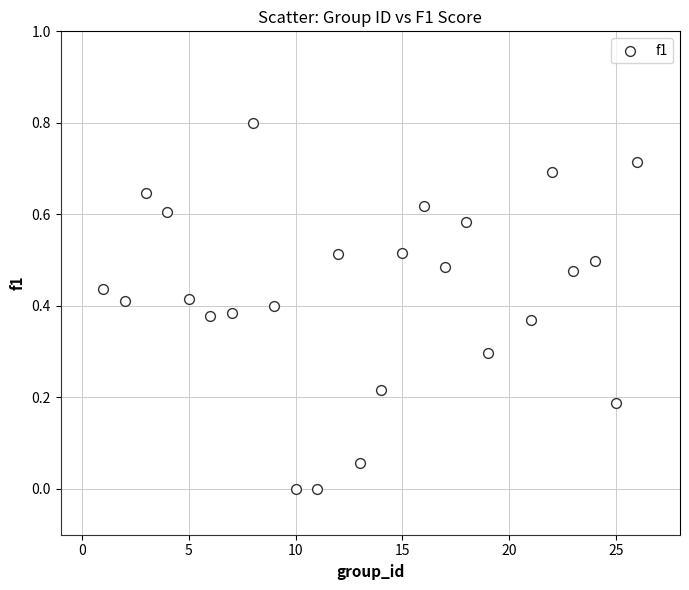

What is the range of Y values (max minus min)?

0.8